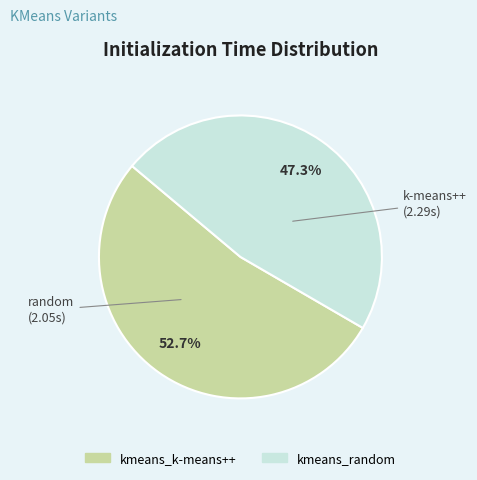

To the nearest percent, what is the average slice percentage?

50%